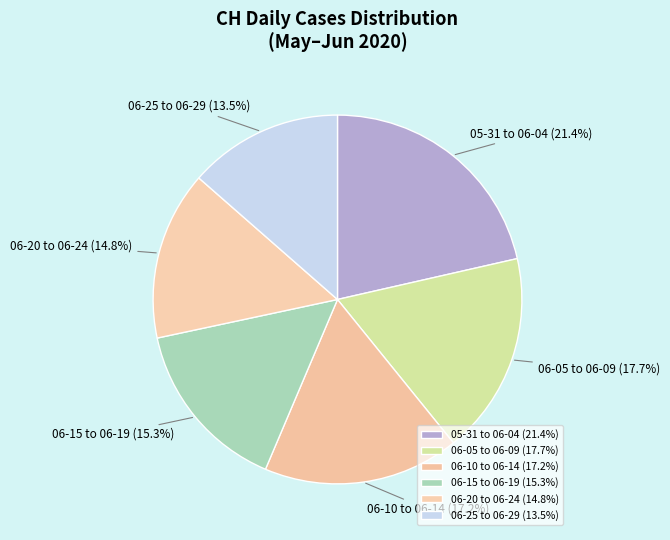

Which has a higher value, 06-15 to 06-19 or 06-25 to 06-29?

06-15 to 06-19